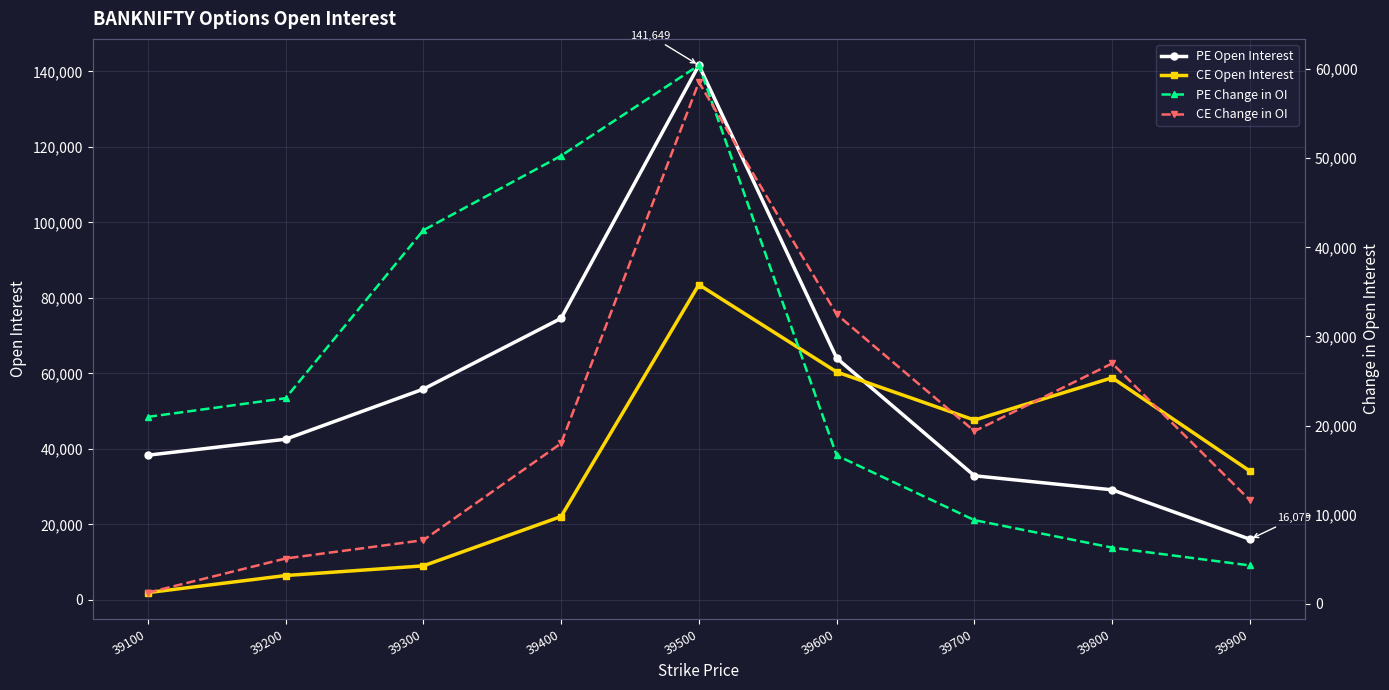

Reading left to right, list all the values displayed in this chart.

PE Open Interest: 38345	42574	55852	74602	141649	64068	32894	29176	16079
CE Open Interest: 1930	6464	9030	22099	83530	60402	47651	58857	34126
PE Change in OI: 20968	23063	41910	50275	60430	16648	9379	6292	4296
CE Change in OI: 1241	5074	7130	17998	58532	32475	19363	26970	11607